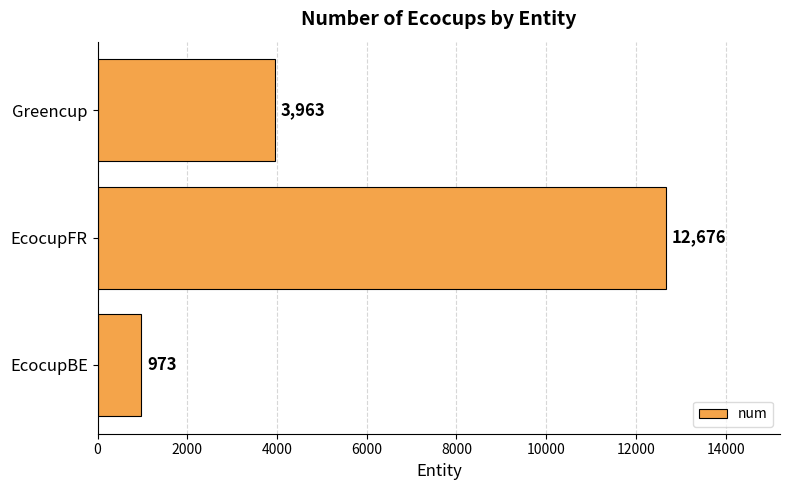

How many bars are there in total?

3